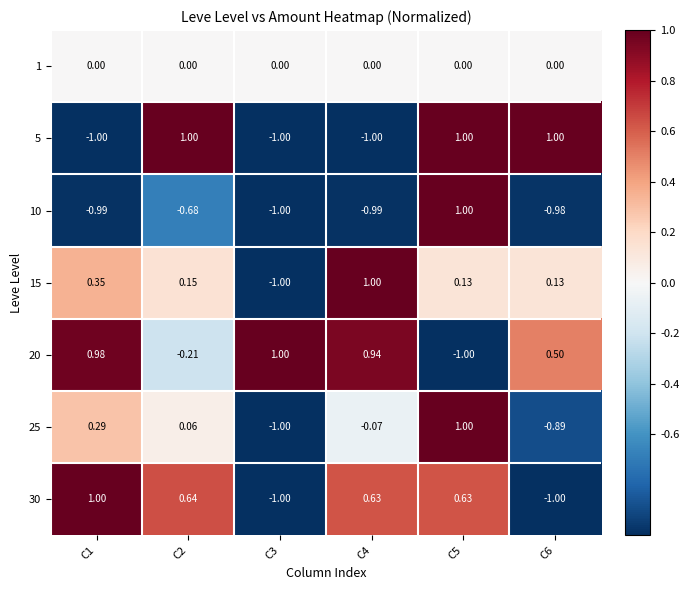

Is the value of 1 at C3 greater than the value of 30 at C1?

No